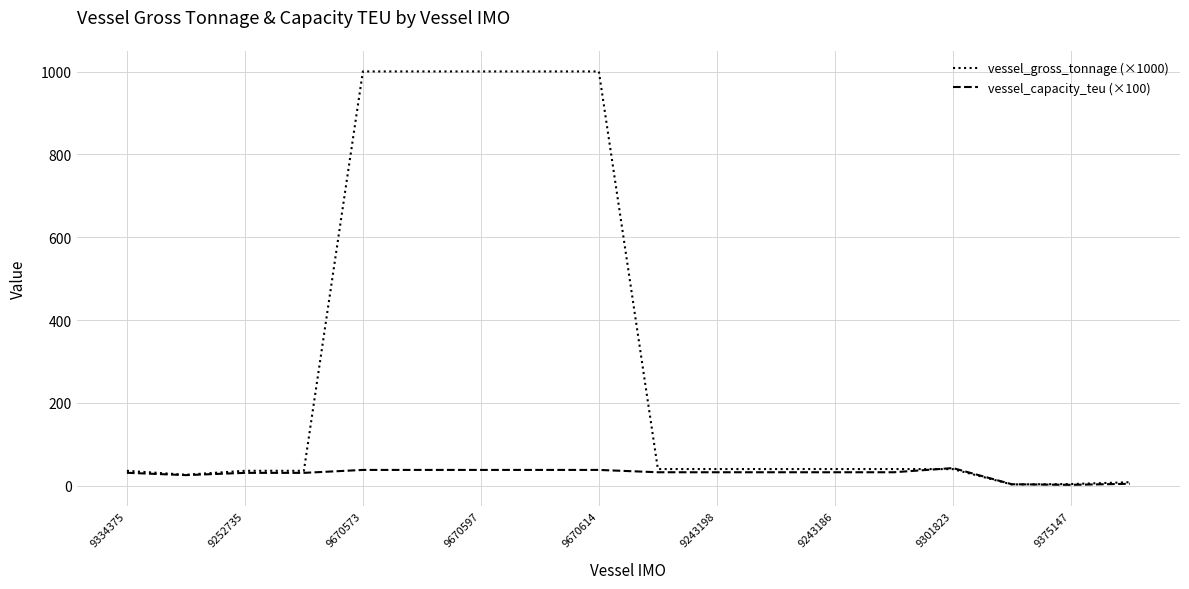

Which series has the largest range (max minus min)?

vessel_gross_tonnage (×1000)